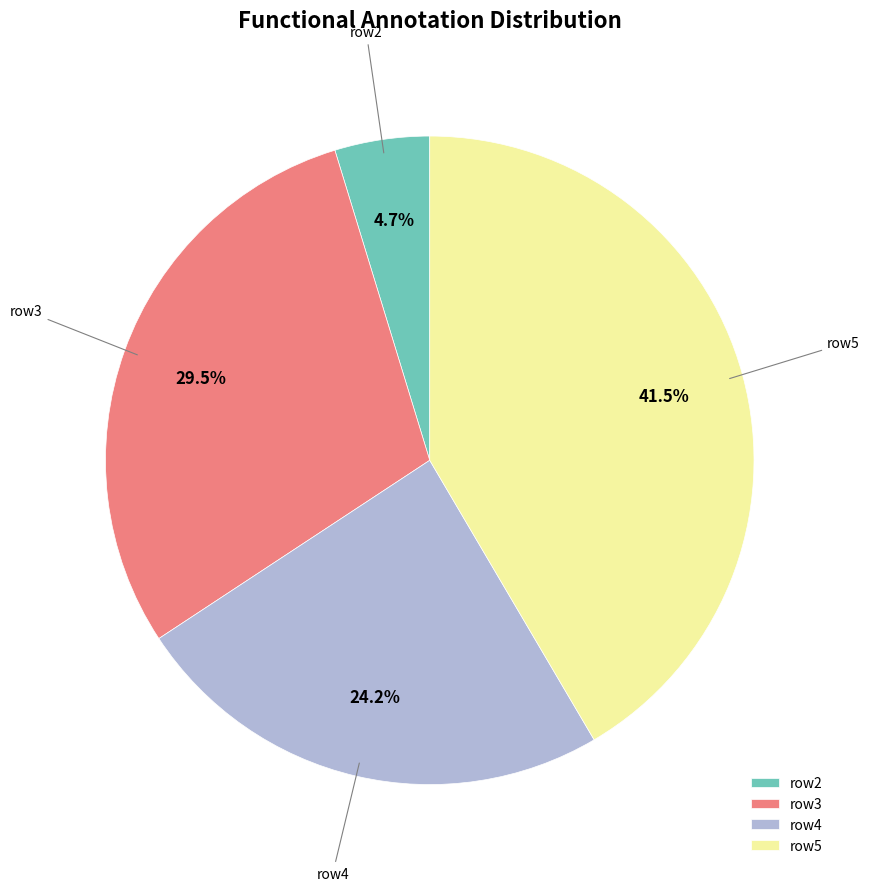

Does any single category account for the majority?

No